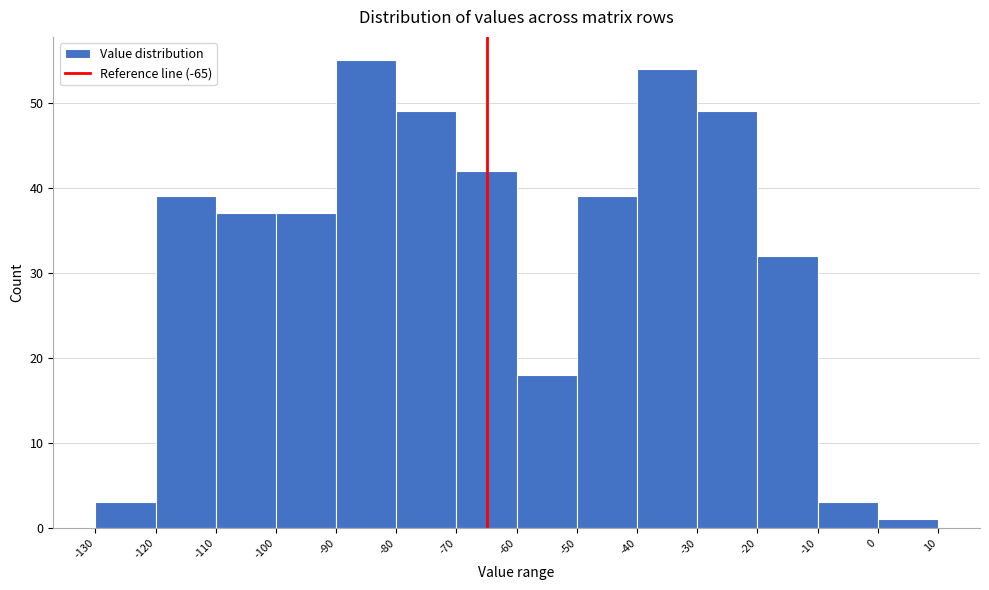

How tall is the bar that spans -100 to -90 on the x-axis? The values are not printed on the chart, so give them approximately, as read against the axis.

37